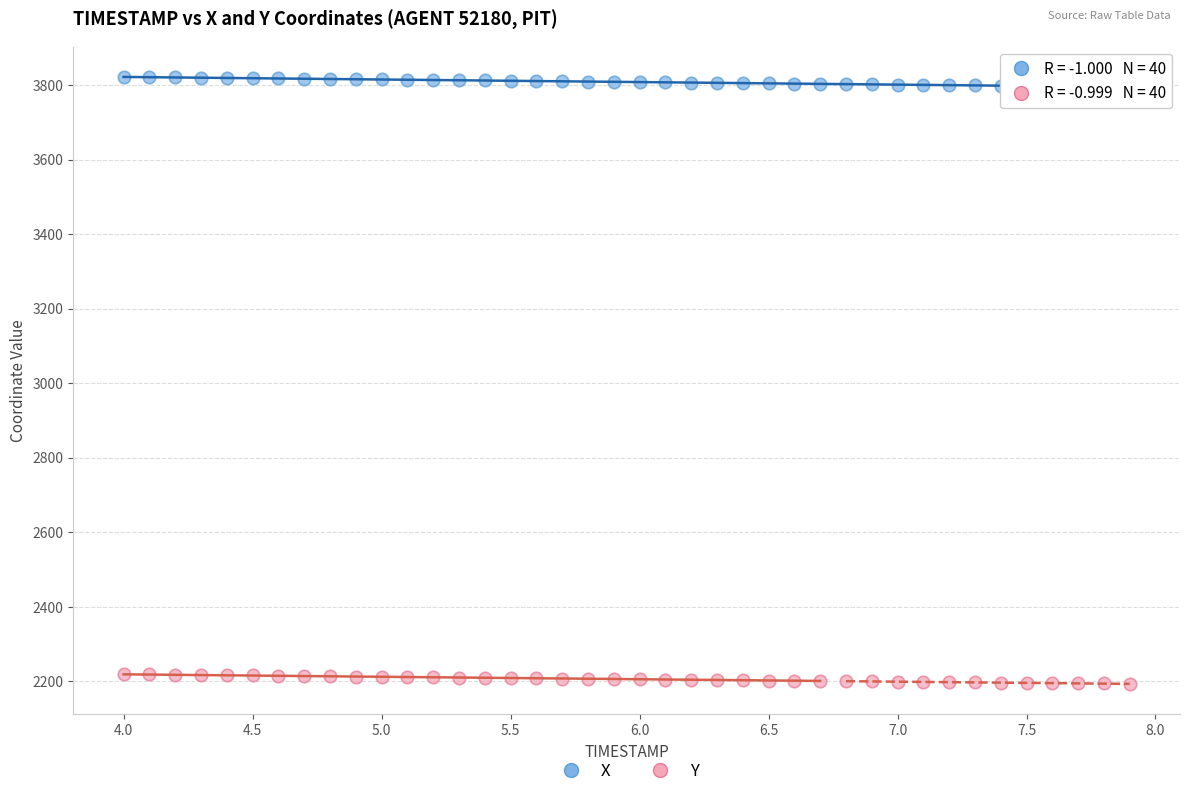

What are all the series names shown in the legend?

X, Y